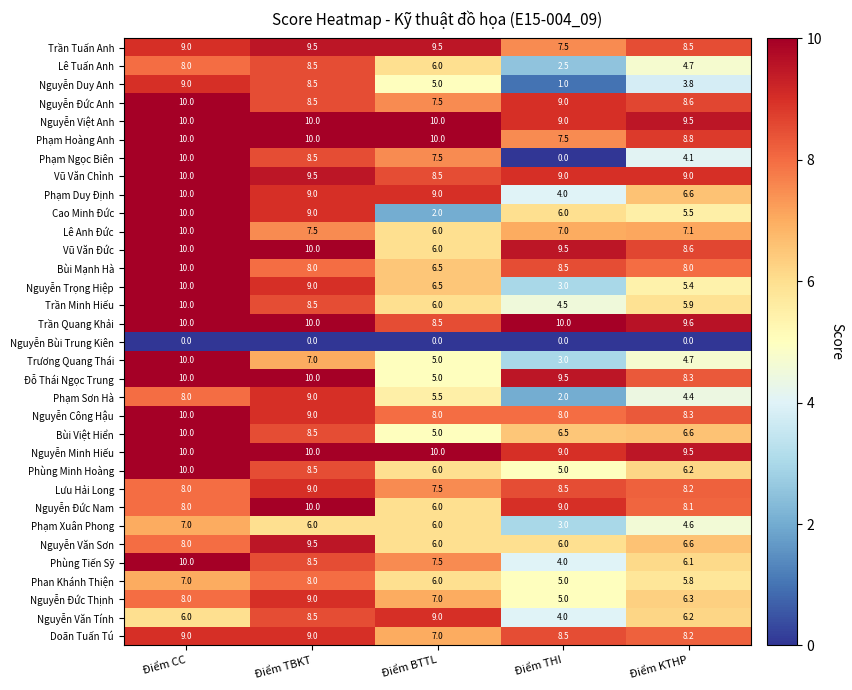

What is the approximate value of Vũ Văn Đức at Điểm TBKT?

10.0